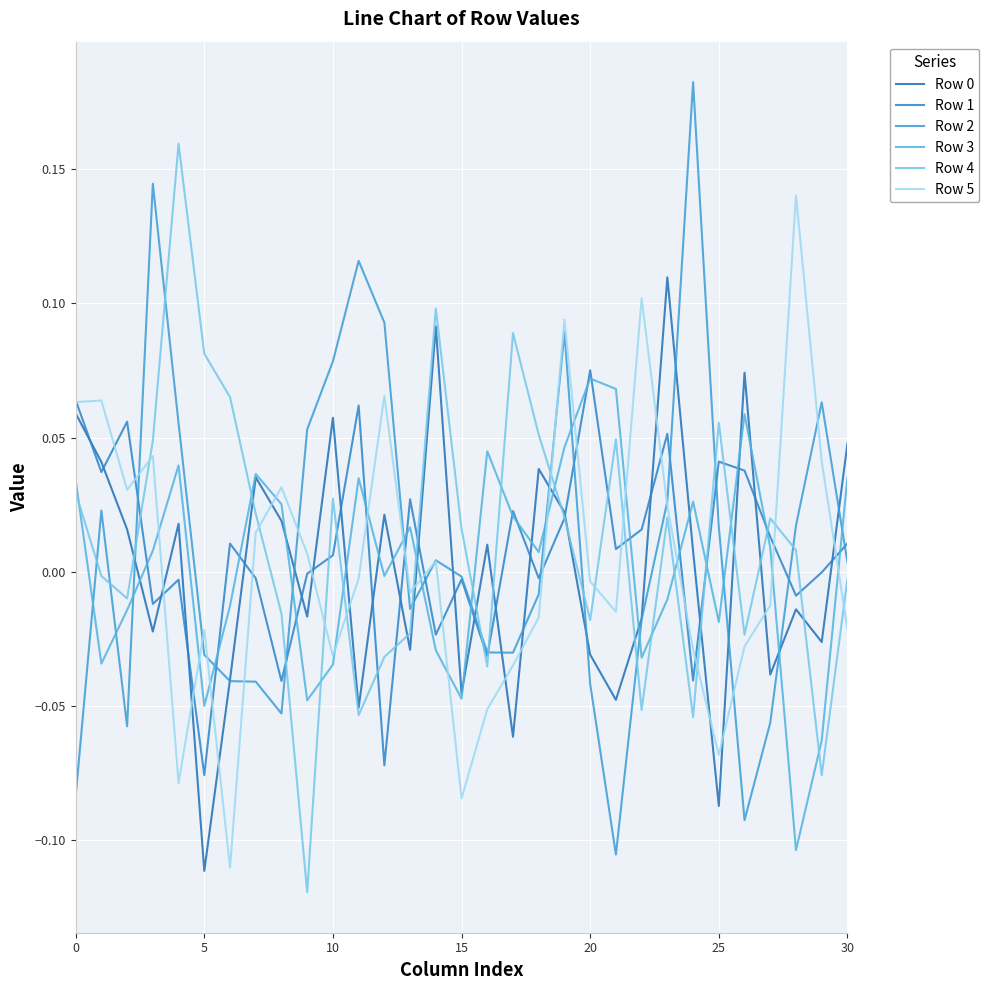

Does the chart display data point markers on the line(s)?

No